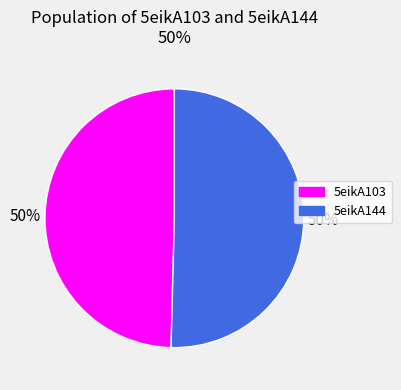

The 5eikA144 slice represents 50% of the pie. True or false?

True